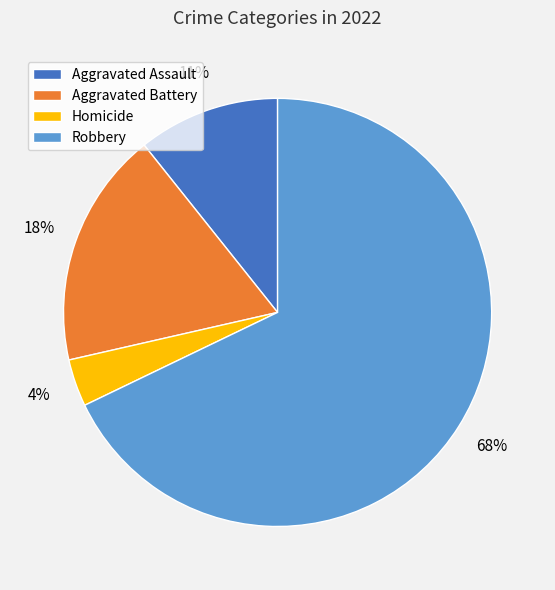

To the nearest percent, what percentage of the pie is Aggravated Battery?

18%